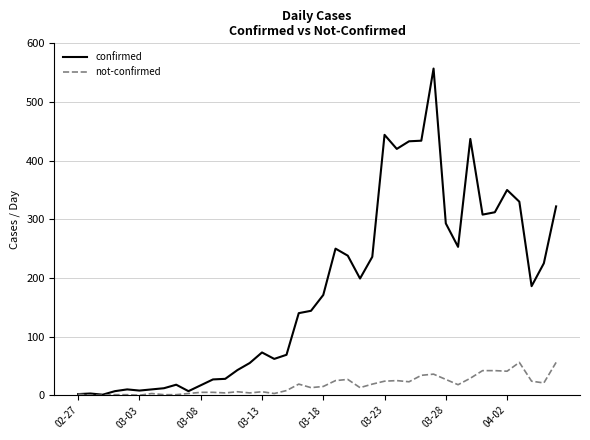

What is the maximum value for not-confirmed?

56